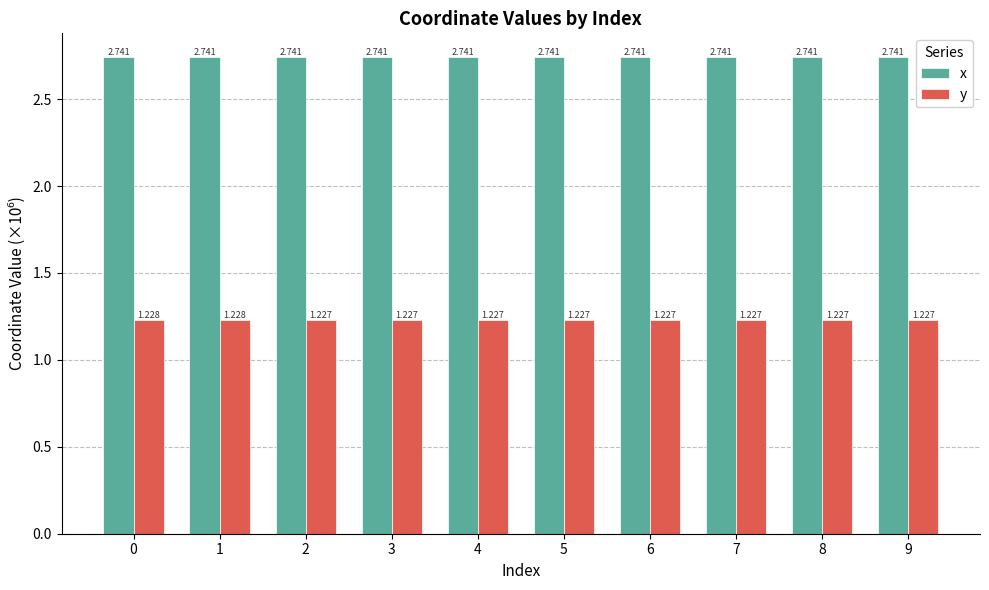

The value of y at 1 is 0.2. True or false?

False